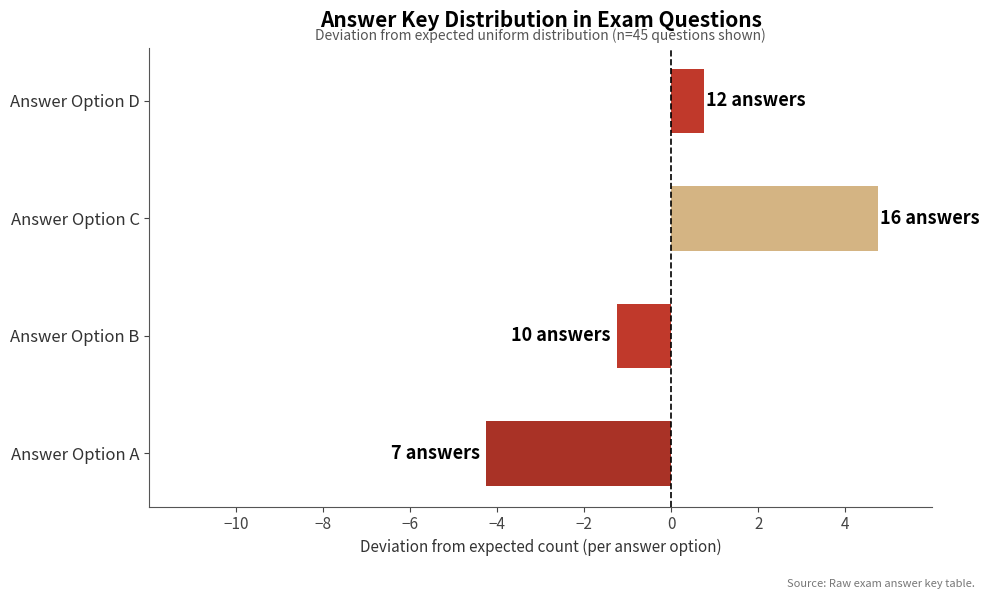

Rank the categories by value from highest to lowest.

Answer Option C, Answer Option D, Answer Option B, Answer Option A